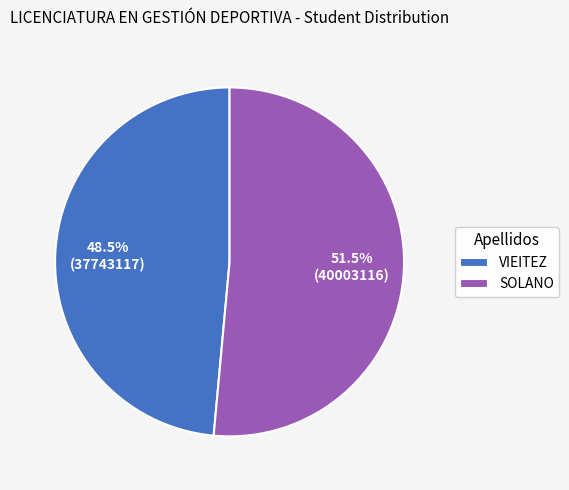

Rank the categories by value from highest to lowest.

SOLANO, VIEITEZ